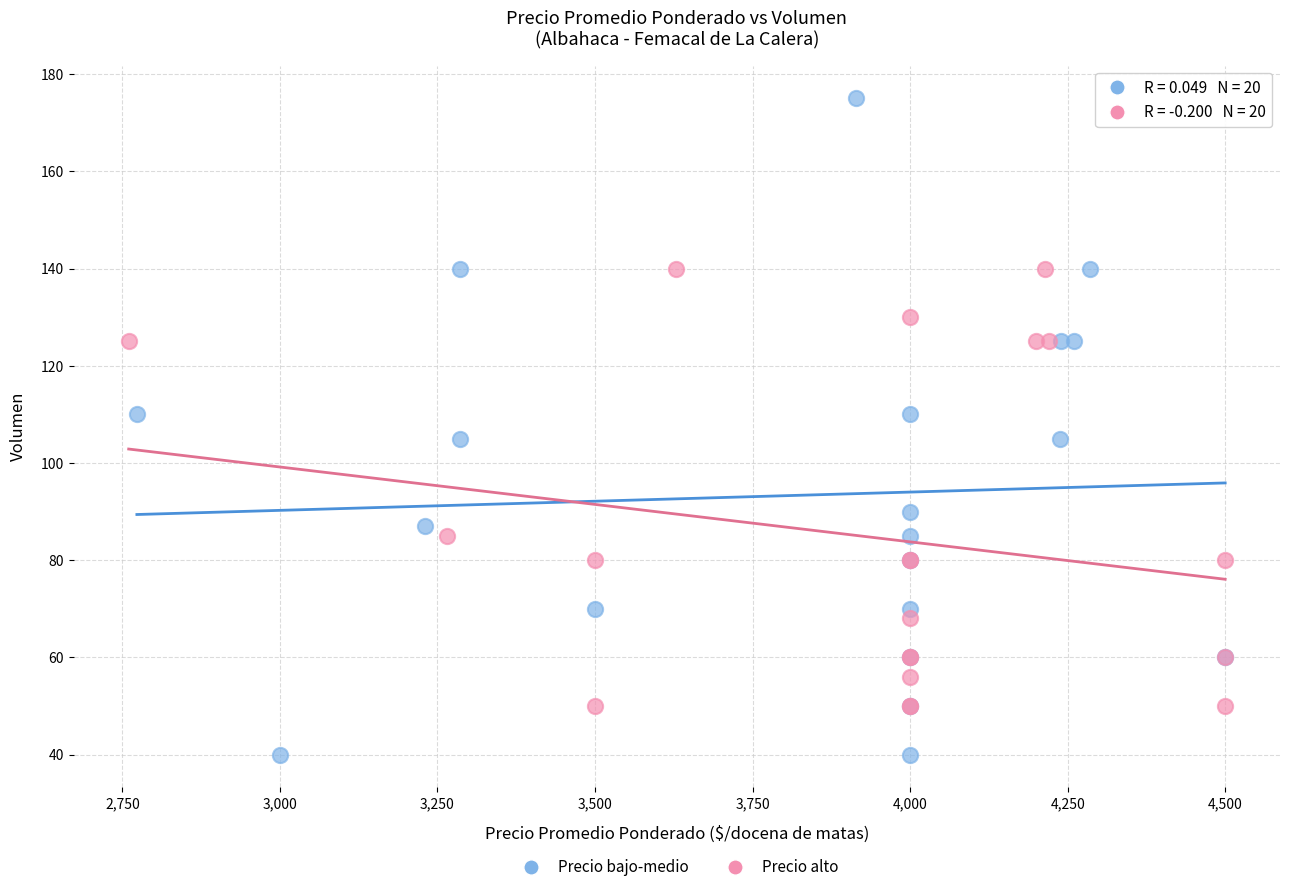

Which series reaches the minimum Y coordinate?

Precio bajo-medio